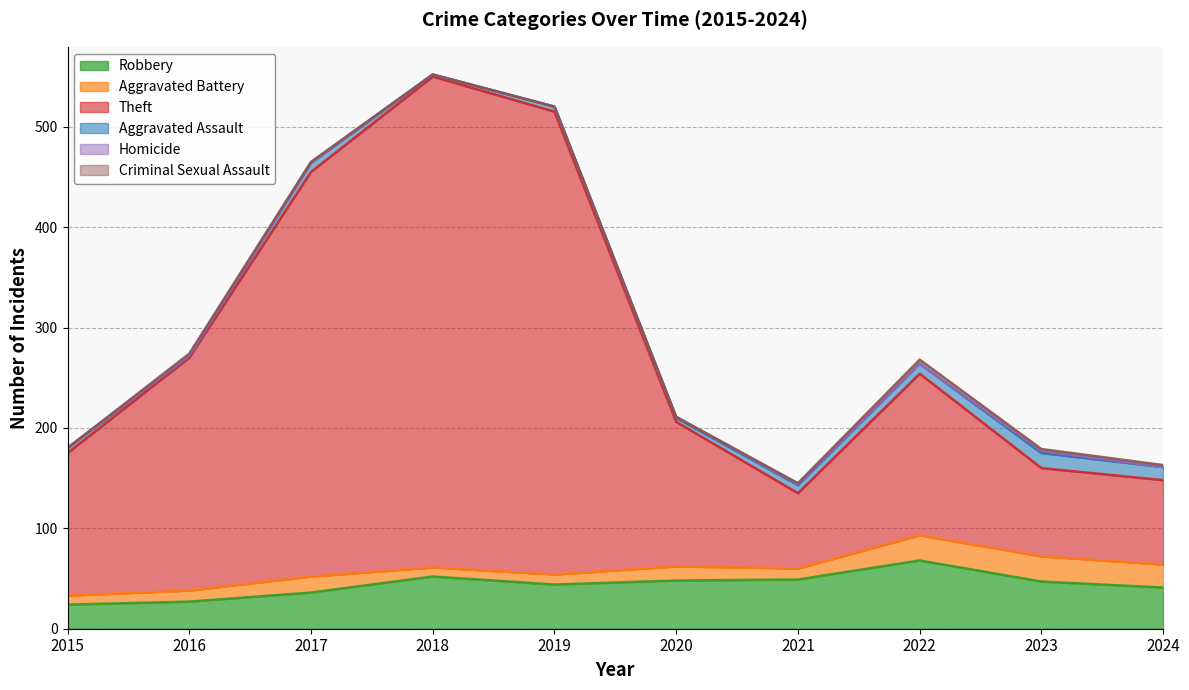

Rank the categories by Theft value from highest to lowest.

2018, 2019, 2017, 2016, 2022, 2020, 2015, 2023, 2024, 2021